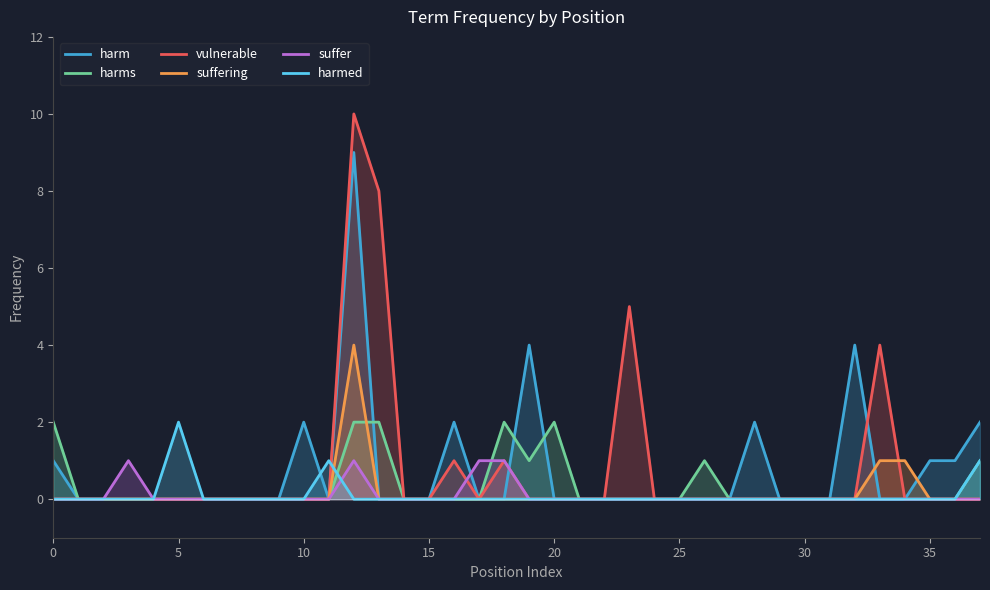

What is the label of the 10th point from the left?

9